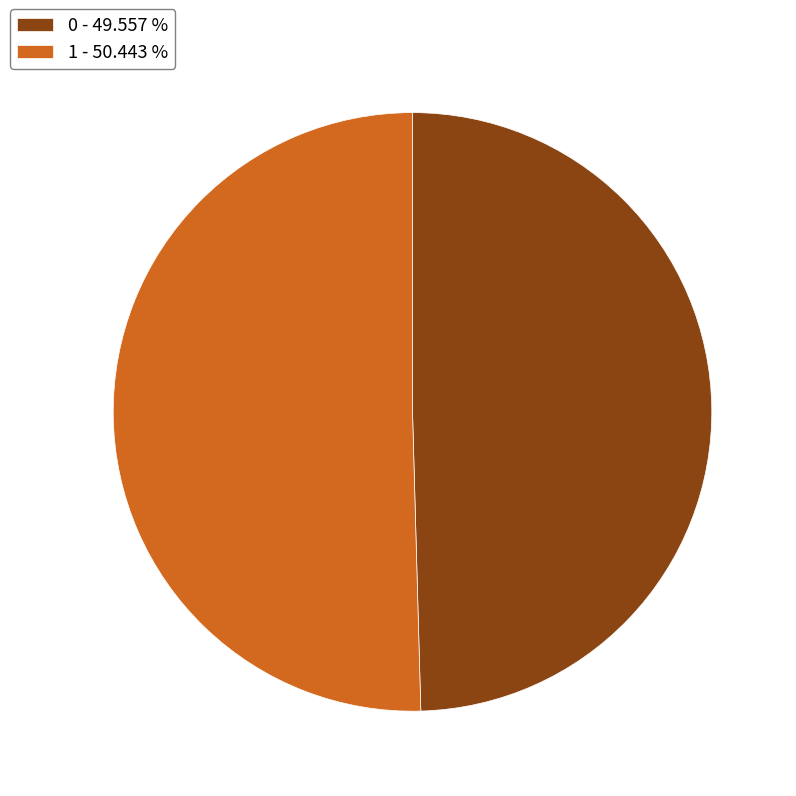

What is the largest slice in the pie chart?

1